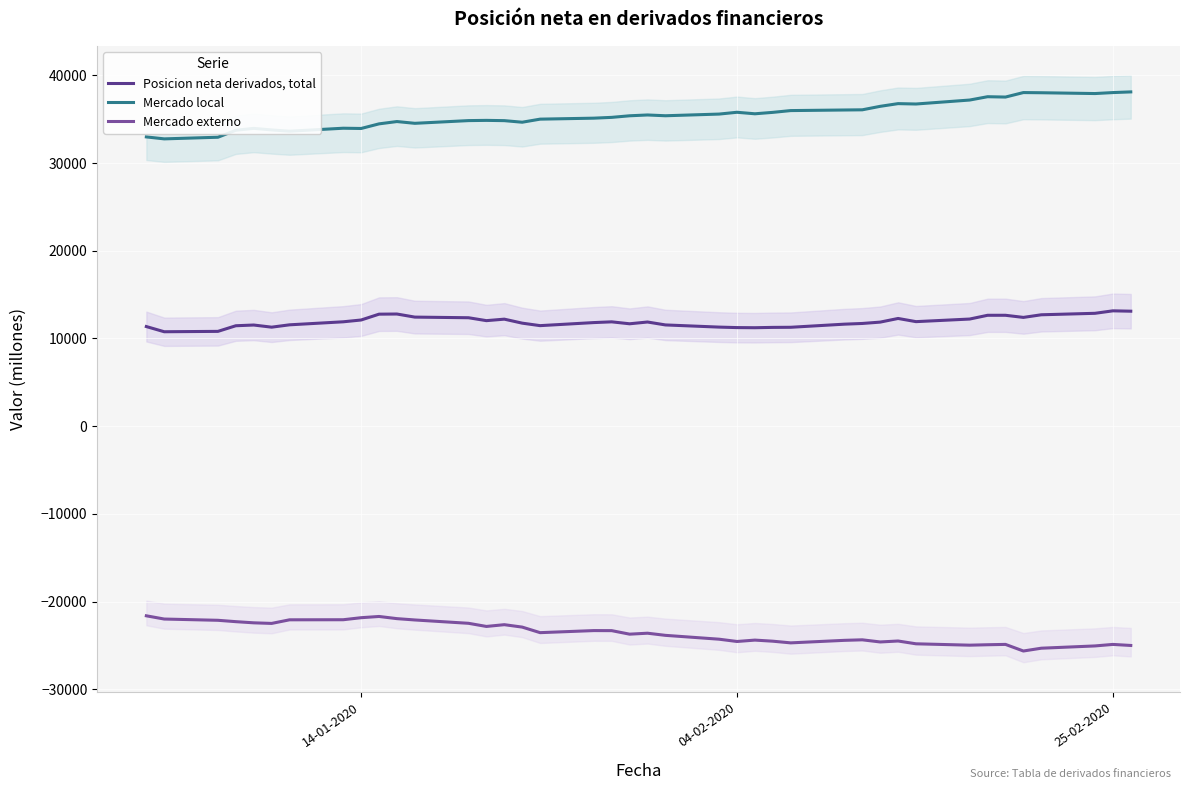

What is the smallest value displayed?

-25631